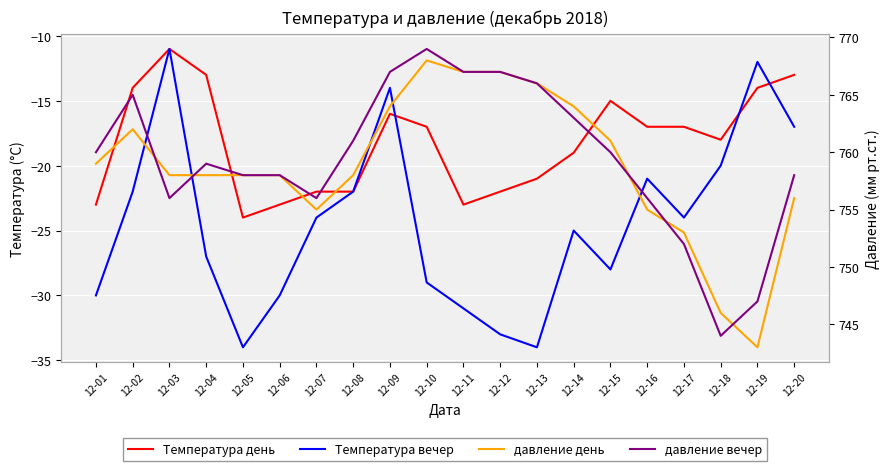

Reading right to left, transcribe all the data shown in this chart.

Температура день: -13	-14	-18	-17	-17	-15	-19	-21	-22	-23	-17	-16	-22	-22	-23	-24	-13	-11	-14	-23
Температура вечер: -17	-12	-20	-24	-21	-28	-25	-34	-33	-31	-29	-14	-22	-24	-30	-34	-27	-11	-22	-30
давление день: 756	743	746	753	755	761	764	766	767	767	768	764	758	755	758	758	758	758	762	759
давление вечер: 758	747	744	752	756	760	763	766	767	767	769	767	761	756	758	758	759	756	765	760